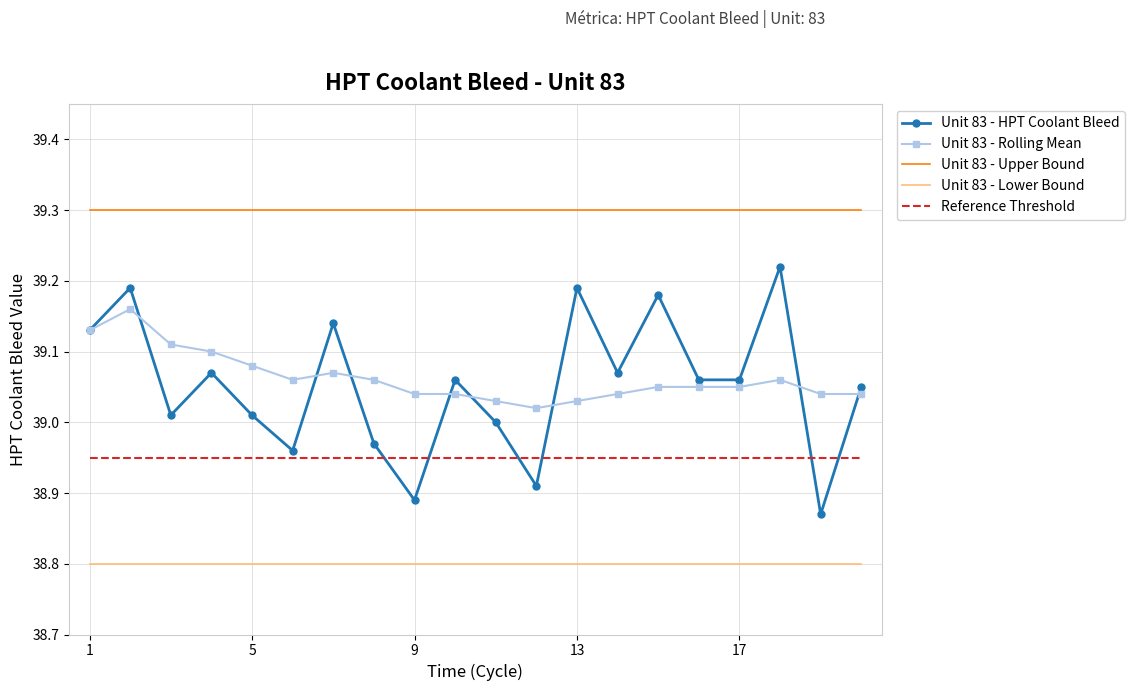

What is the greatest value displayed?

39.3